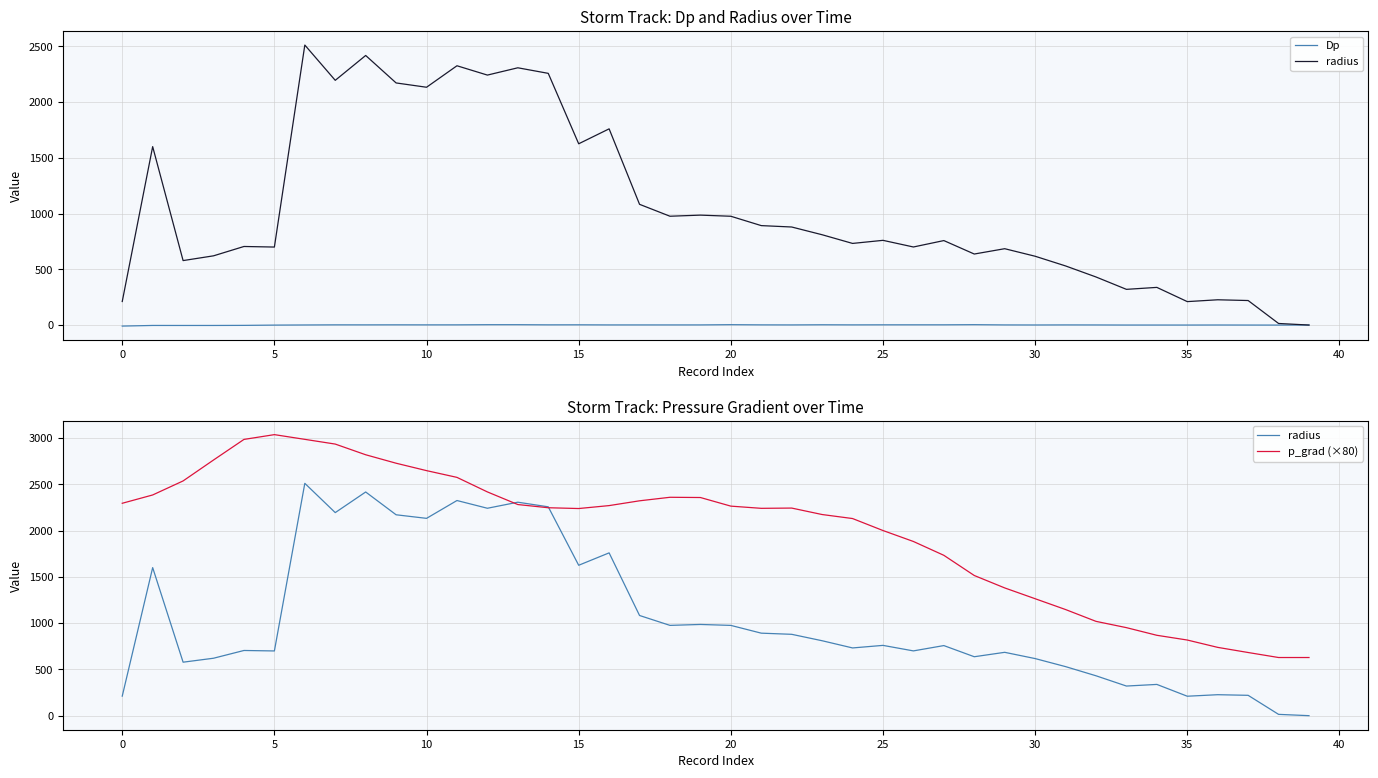

Which series has the largest range (max minus min)?

radius